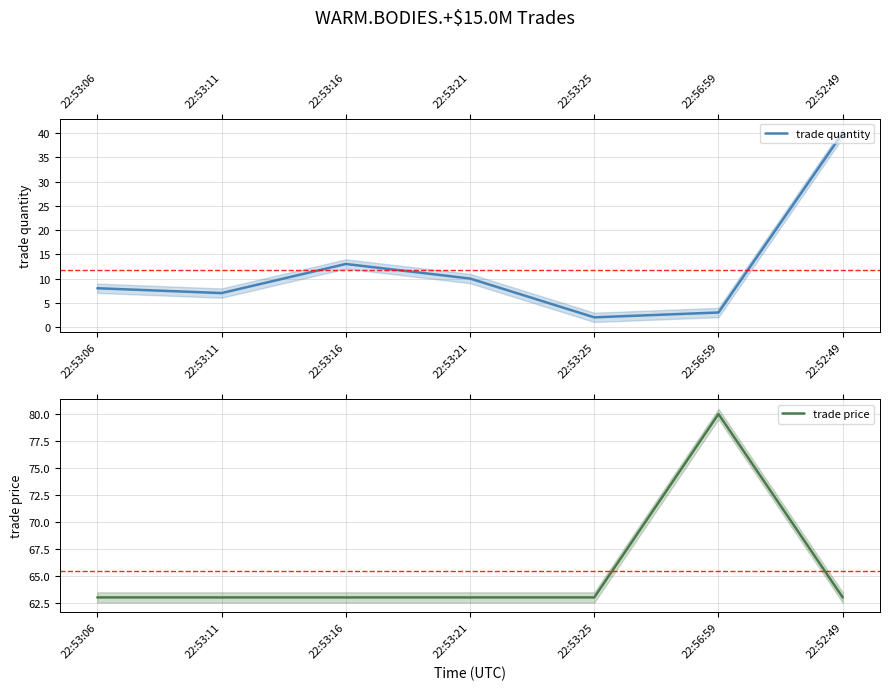

What are all the series names shown in the legend?

trade quantity, trade price